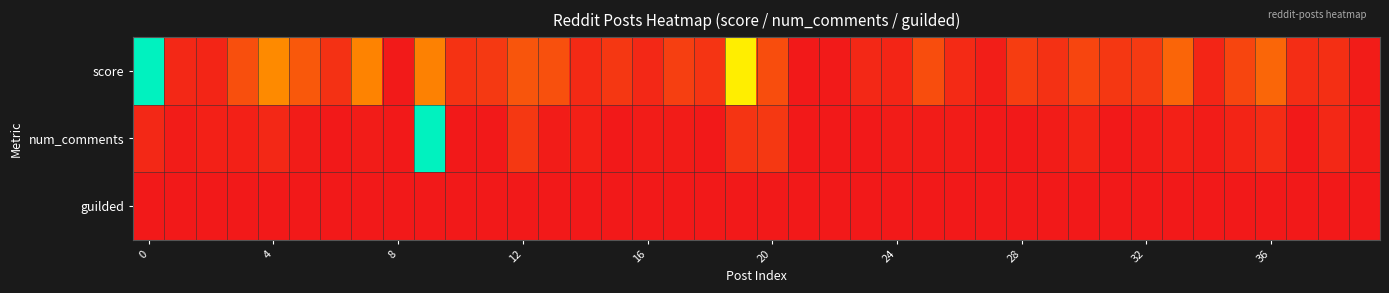

Which series has the largest total across all categories?

score